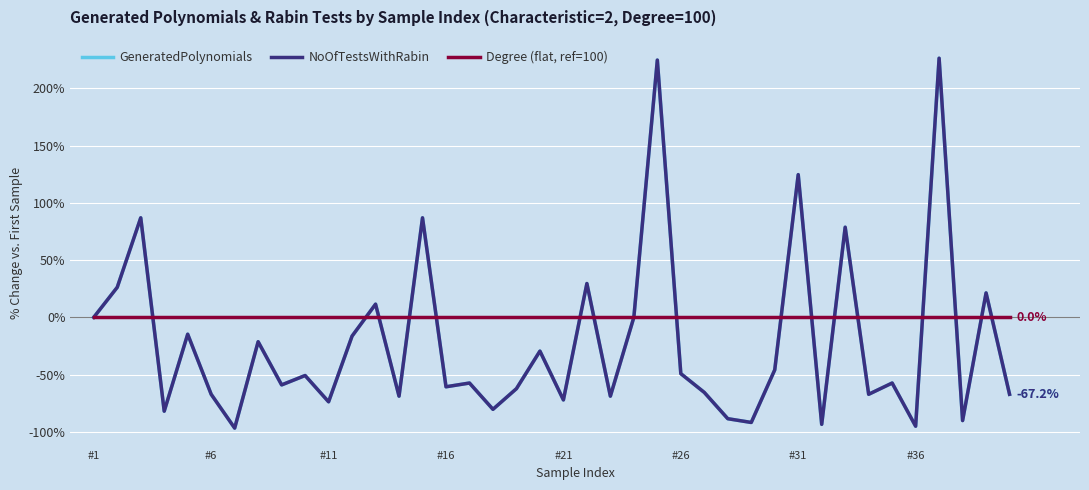

What is the sum of all NoOfTestsWithRabin values?

-877.0